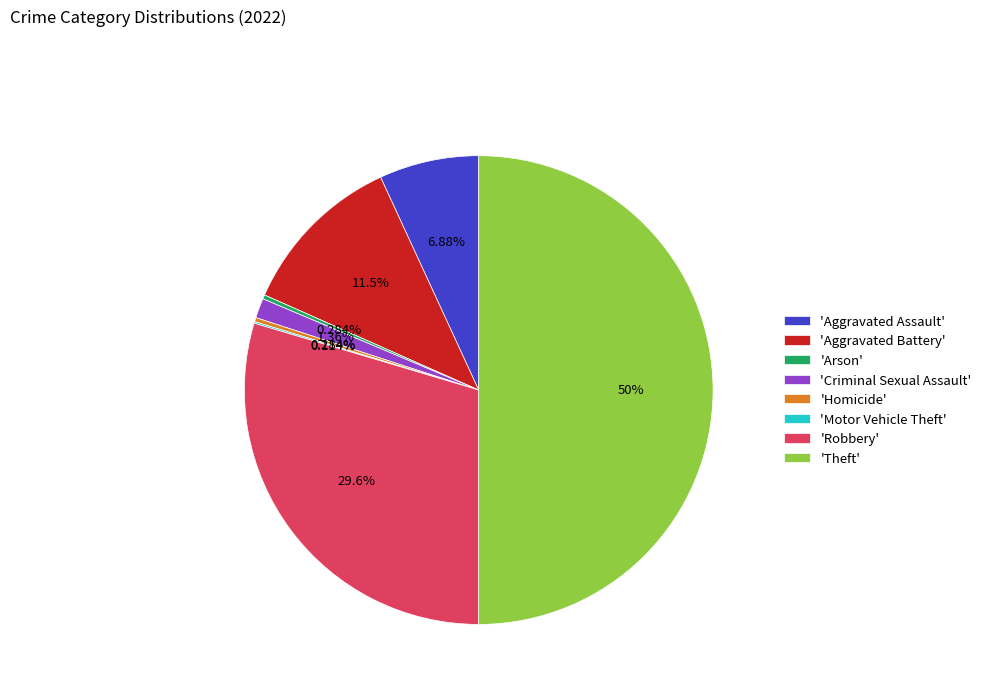

Does 'Arson' account for over 50% of the chart?

No